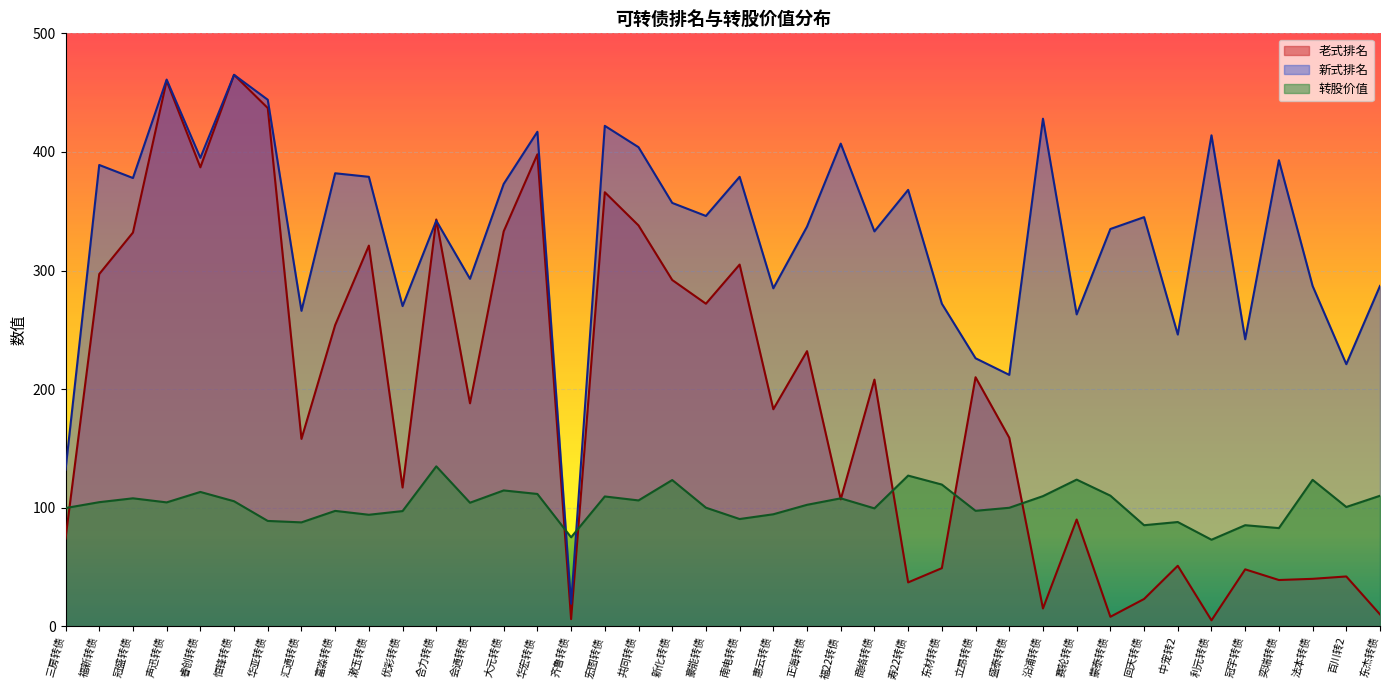

What is the sum of the 老式排名 values at 回天转债 and 沿浦转债?

38.0